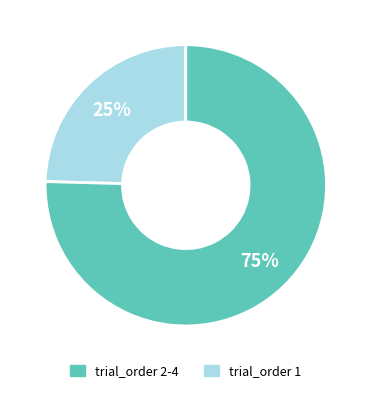

Is there any slice that represents more than half of the pie?

Yes